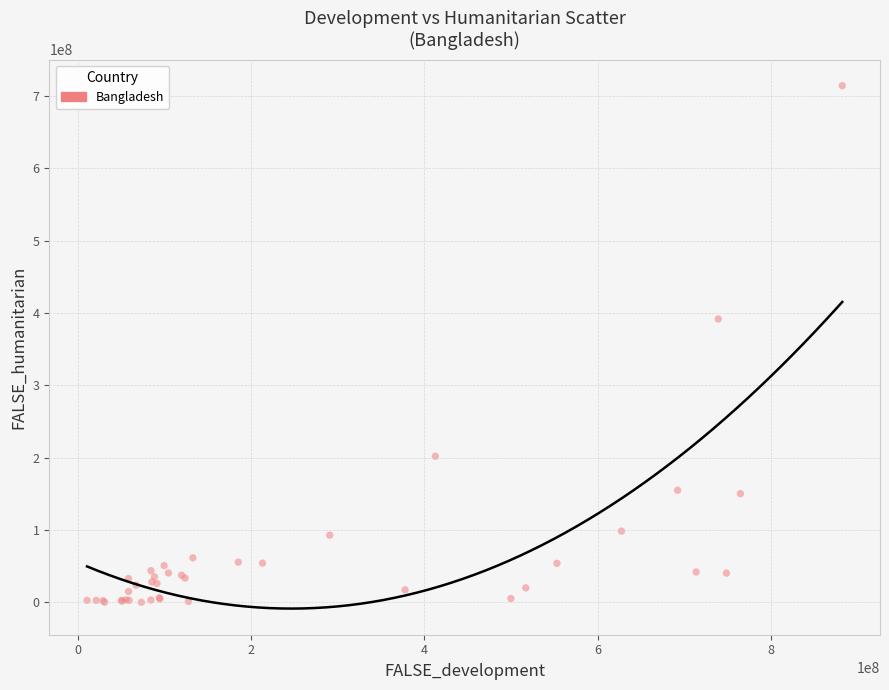

What Y value in the scatter plot is closest to 357150728?

391641657.8